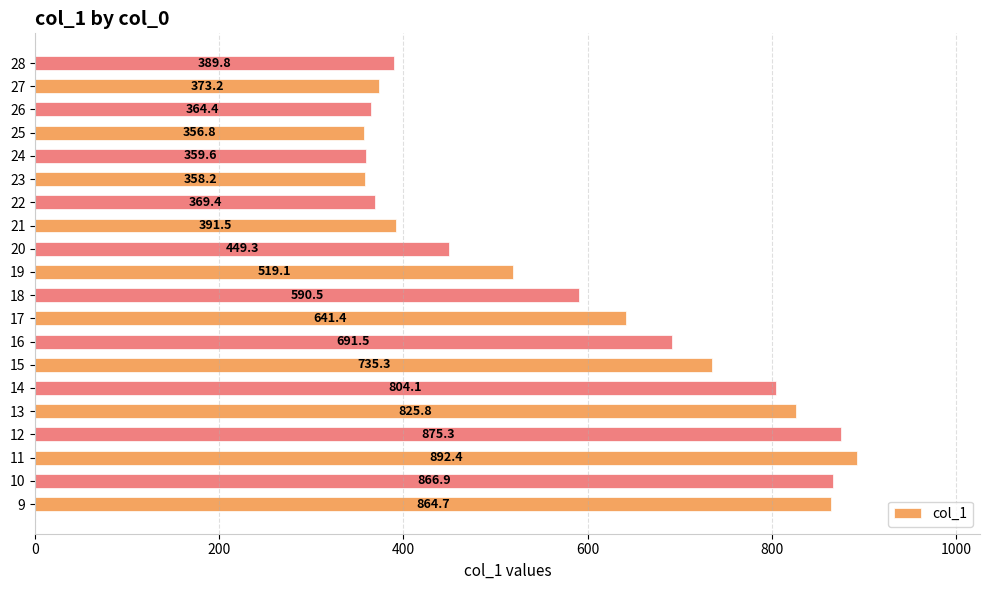

What is the difference between the maximum and minimum values?

535.6